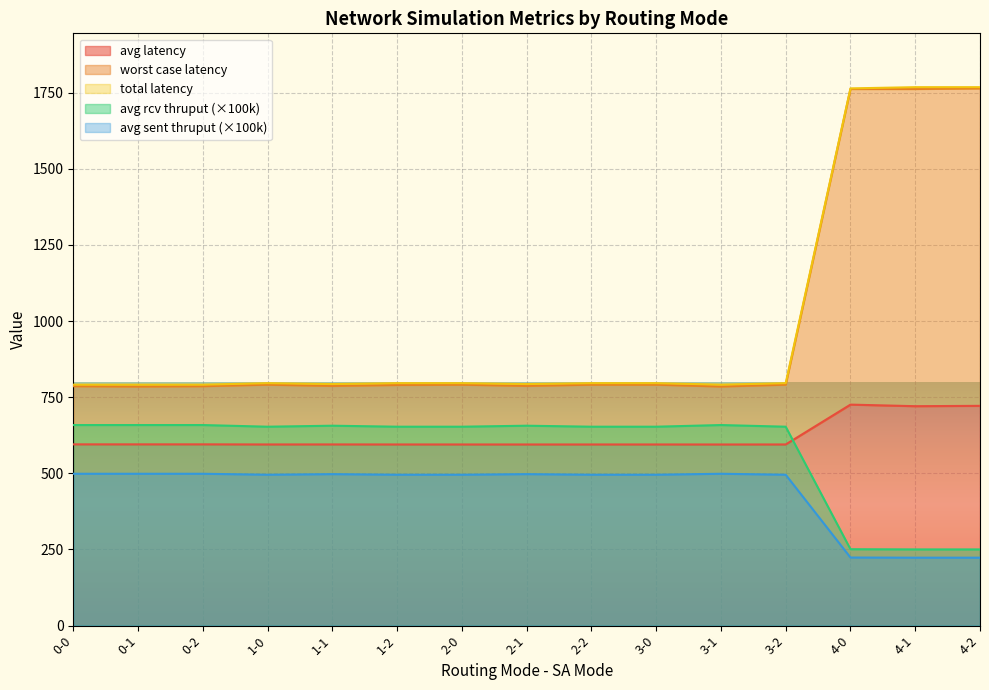

What is the spread (max minus min) of values at 1-0?

300.7